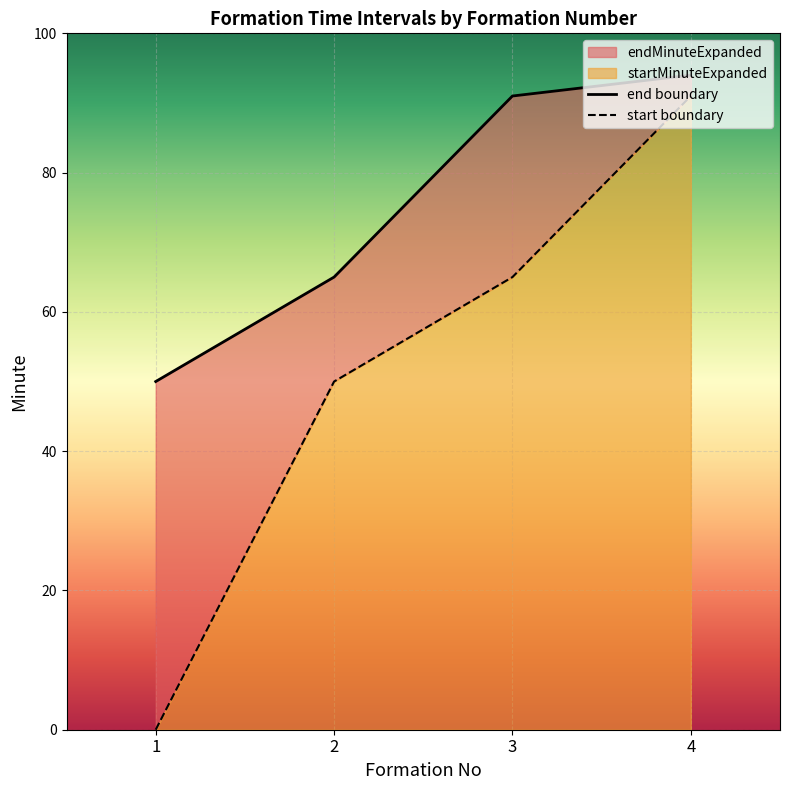

How many values in the endMinuteExpanded series are below 91?

2